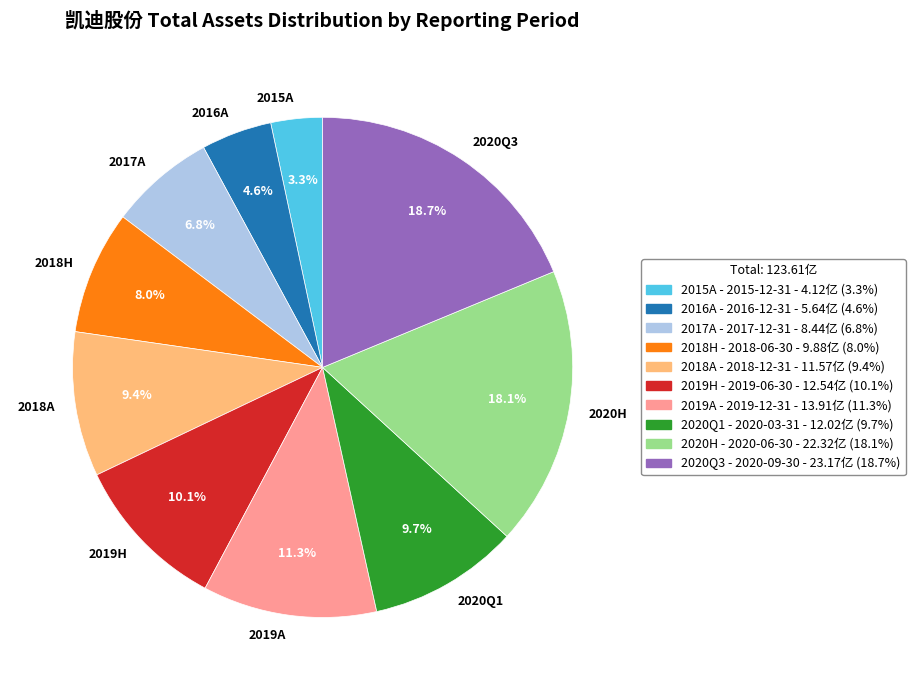

To the nearest percent, what is the average slice percentage?

10%